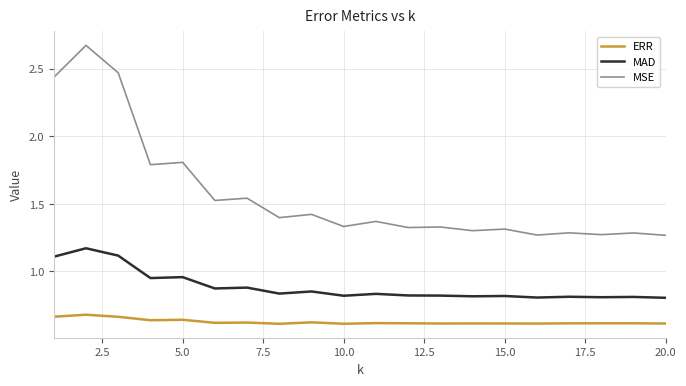

In MSE, how many points are higher than both neighbors (excluding endpoints)?

9